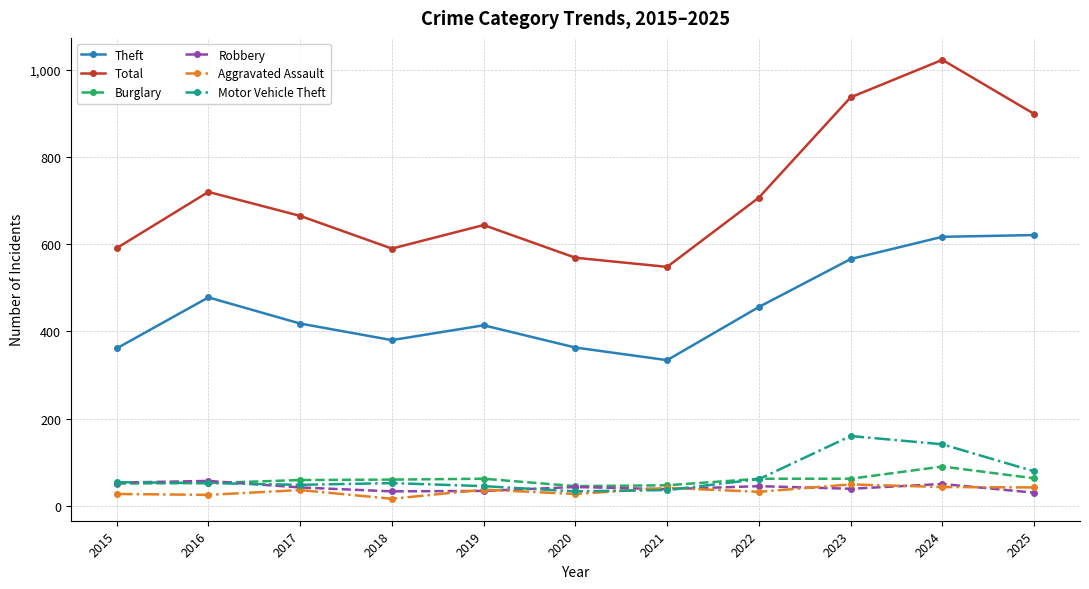

At how many categories does at least one series exceed 755?

3